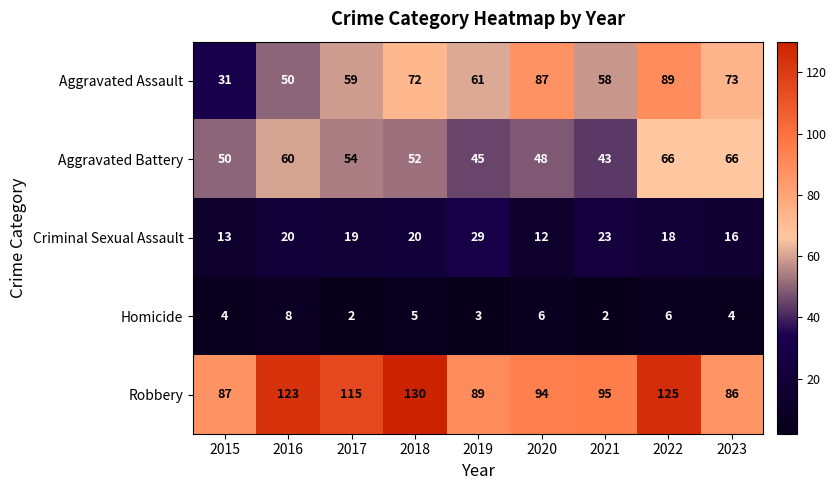

The value of Criminal Sexual Assault at 2015 is 13. True or false?

True